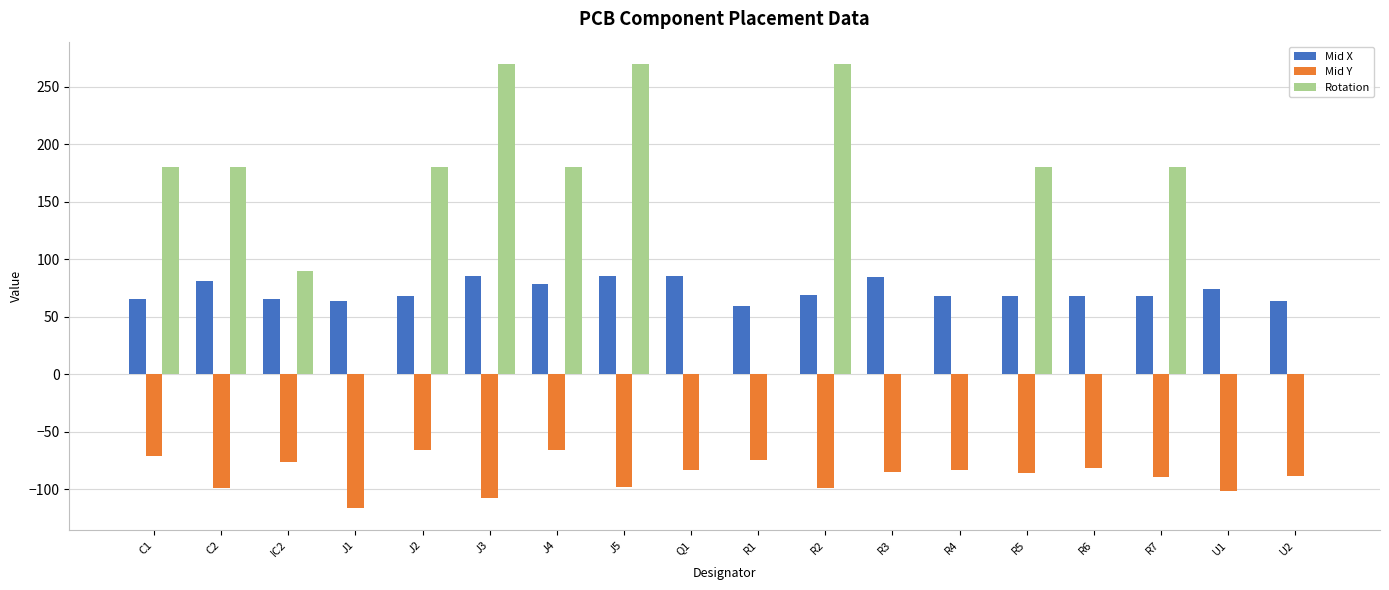

What is the maximum value shown in the chart?

270.0